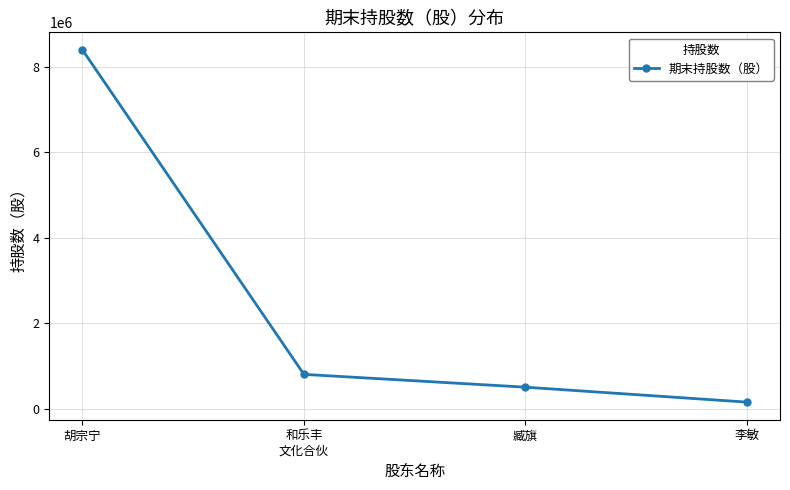

List the labels in order of value, smallest first.

李敏, 臧旗, 和乐丰
文化合伙, 胡宗宁